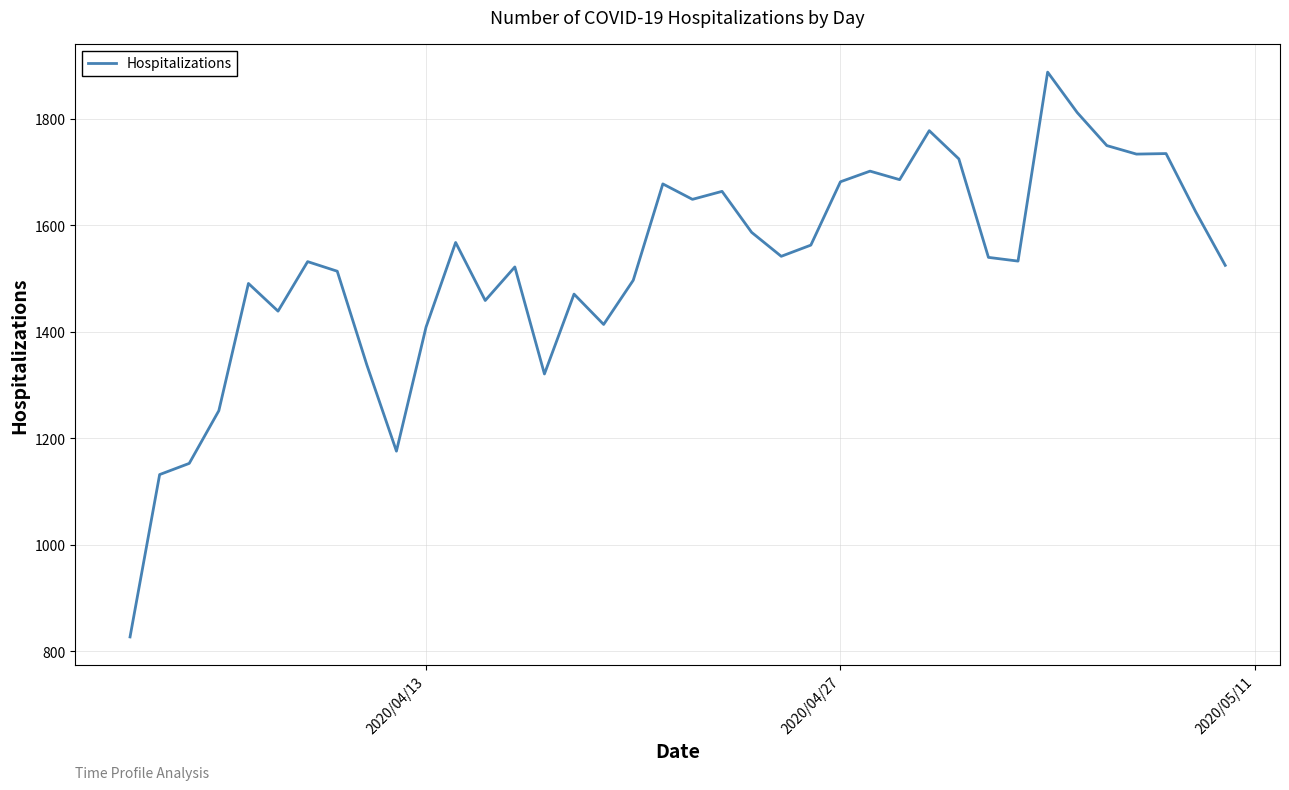

What is the smallest value displayed?

827